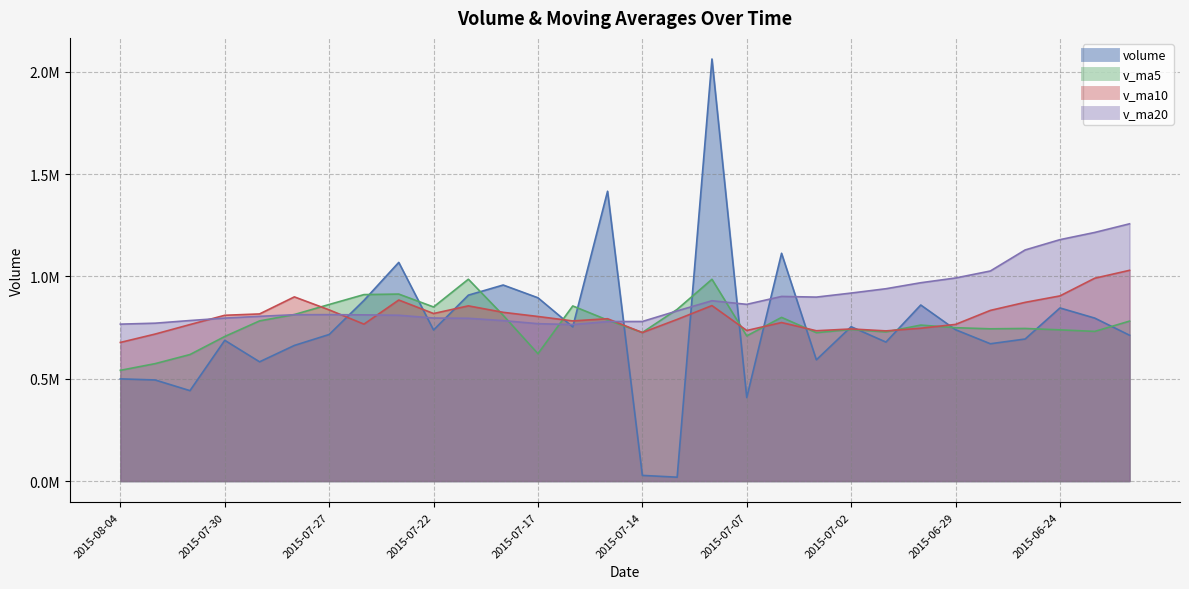

True or false: v_ma10 has a value of 873520.3 at 2015-06-25.

True